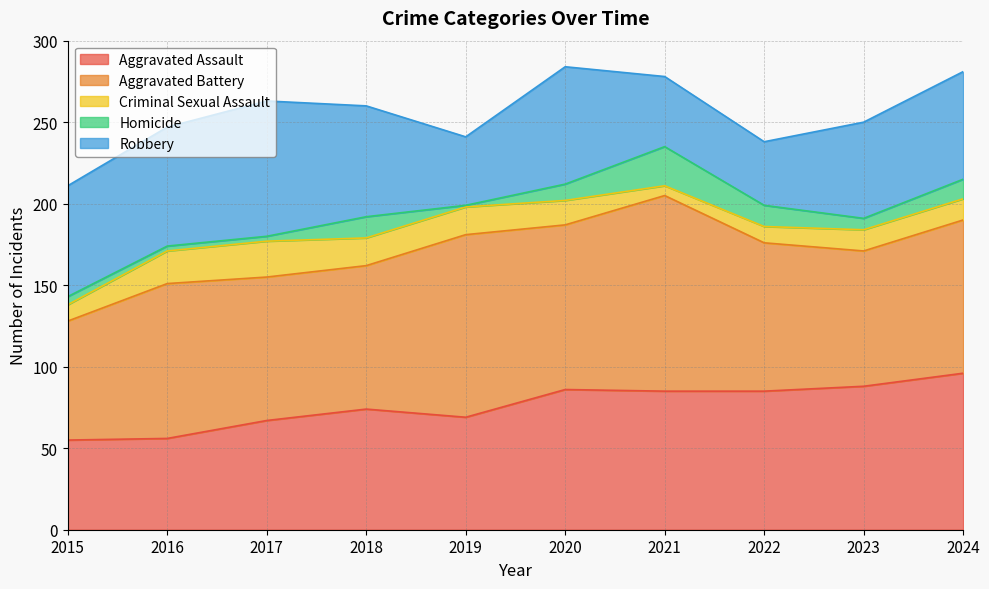

How many interior local valleys does the Aggravated Battery series have?

2